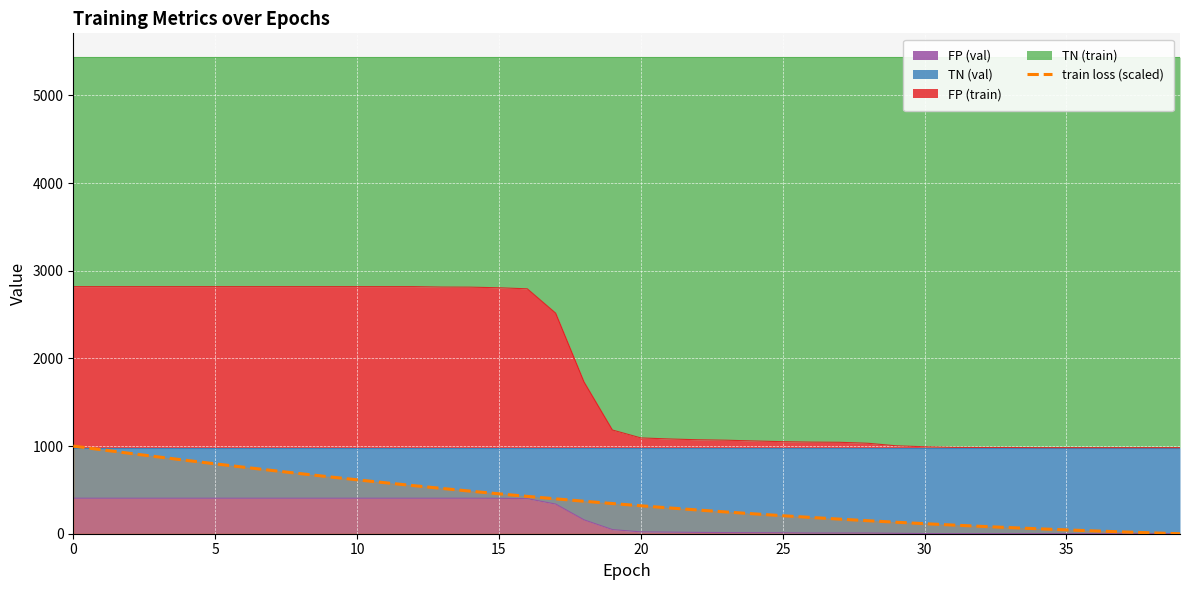

Is it true that the value at 39 is 0.0?

True